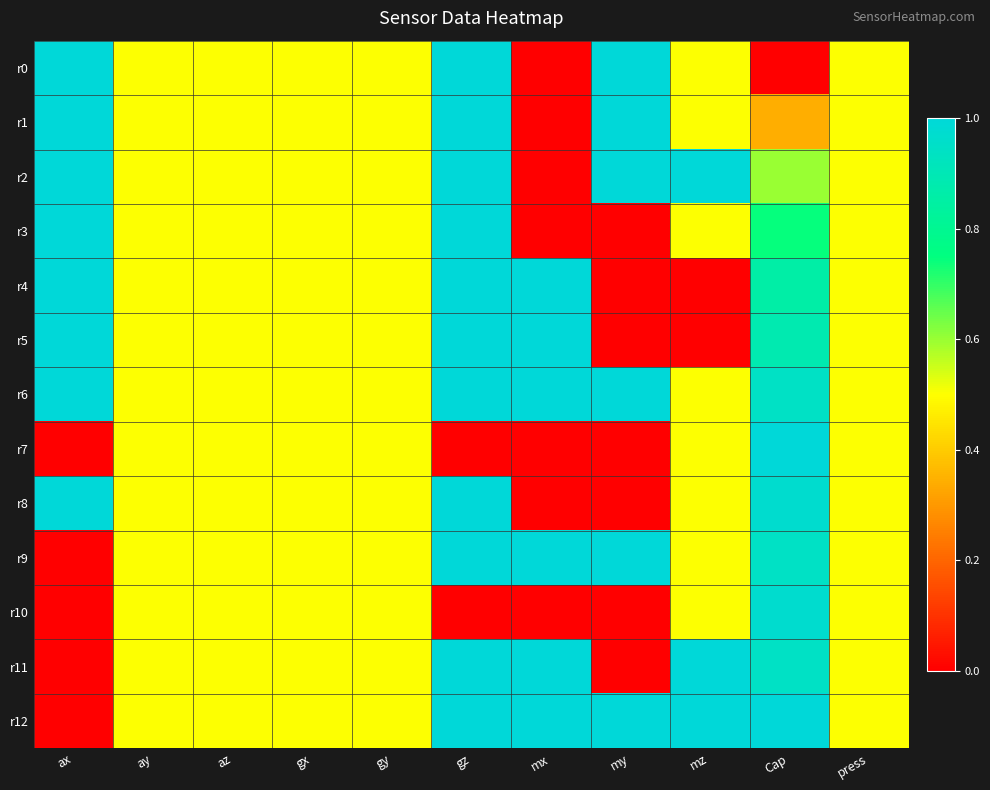

Which label corresponds to the largest value in the chart?

ax